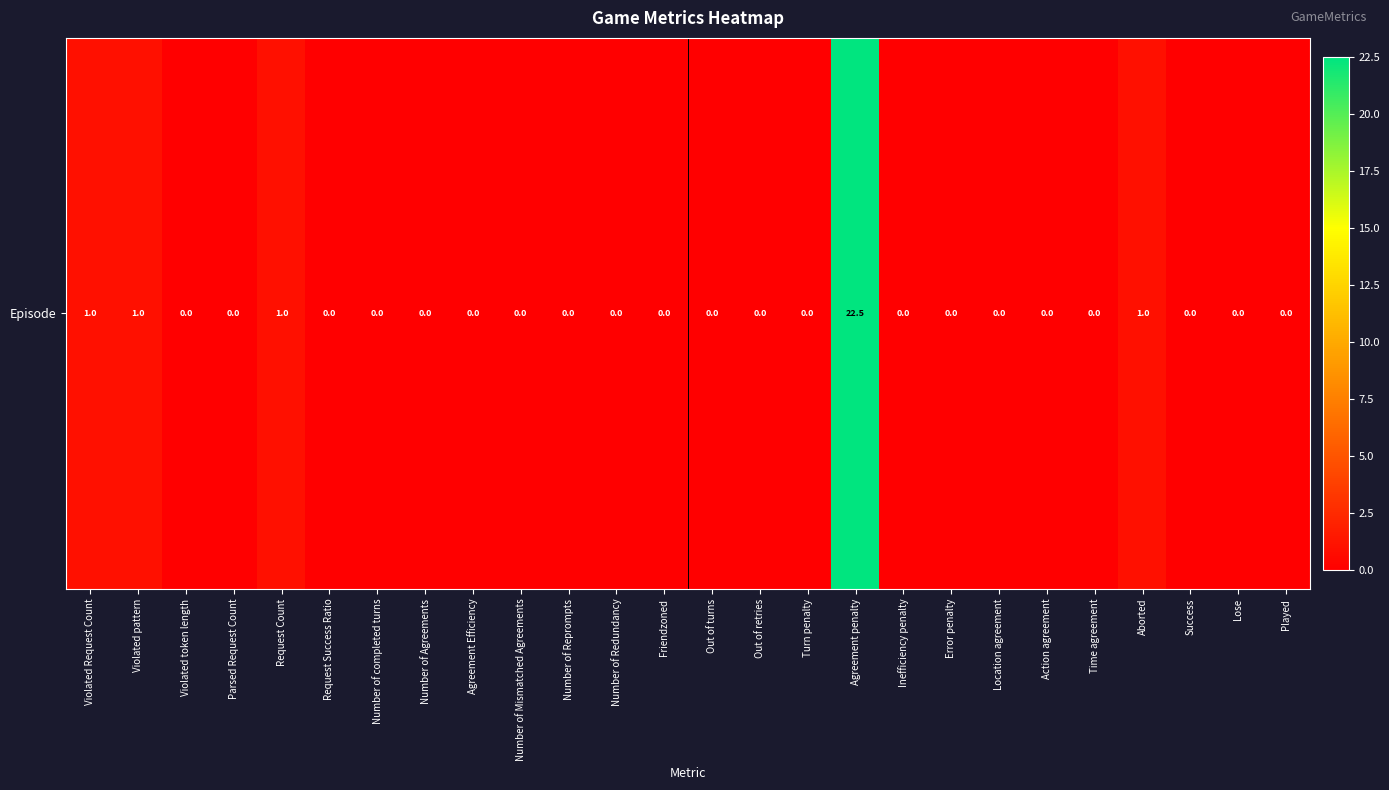

Reading left to right, transcribe all the data shown in this chart.

1.0	1.0	0.0	0.0	1.0	0.0	0.0	0.0	0.0	0.0	0.0	0.0	0.0	0.0	0.0	0.0	22.5	0.0	0.0	0.0	0.0	0.0	1.0	0.0	0.0	0.0